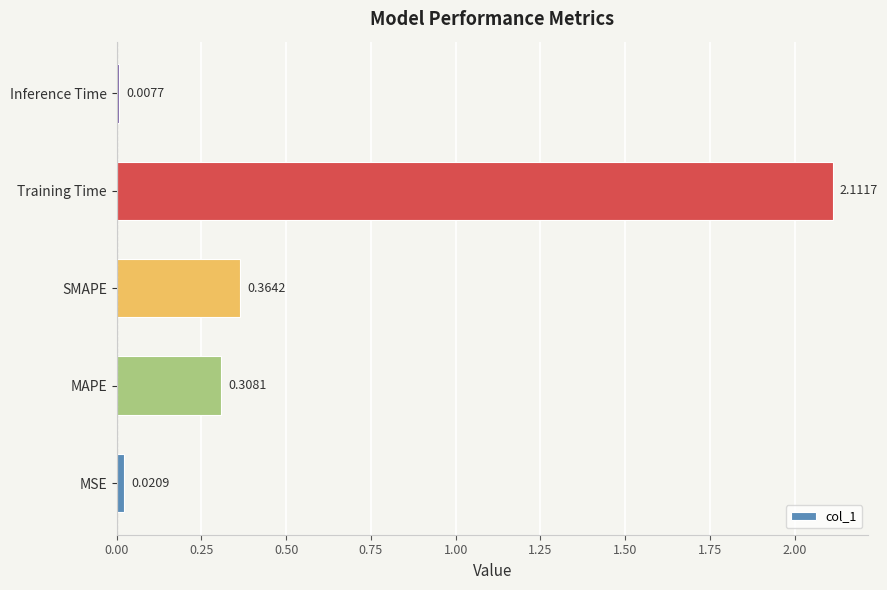

At which category does the chart reach its minimum across all series?

Inference Time